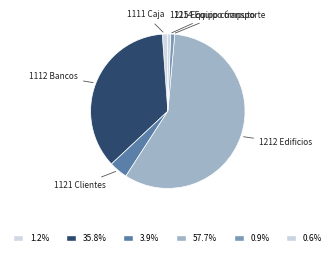

Combined, do 1121 Clientes and 1112 Bancos account for over 50%?

No